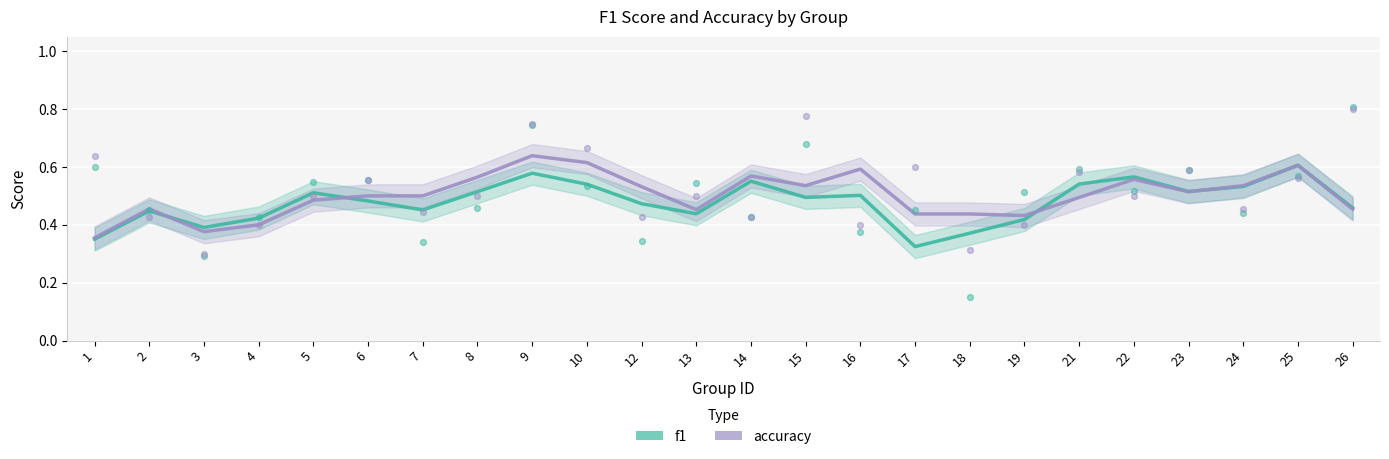

Which series contains the lowest Y value?

f1